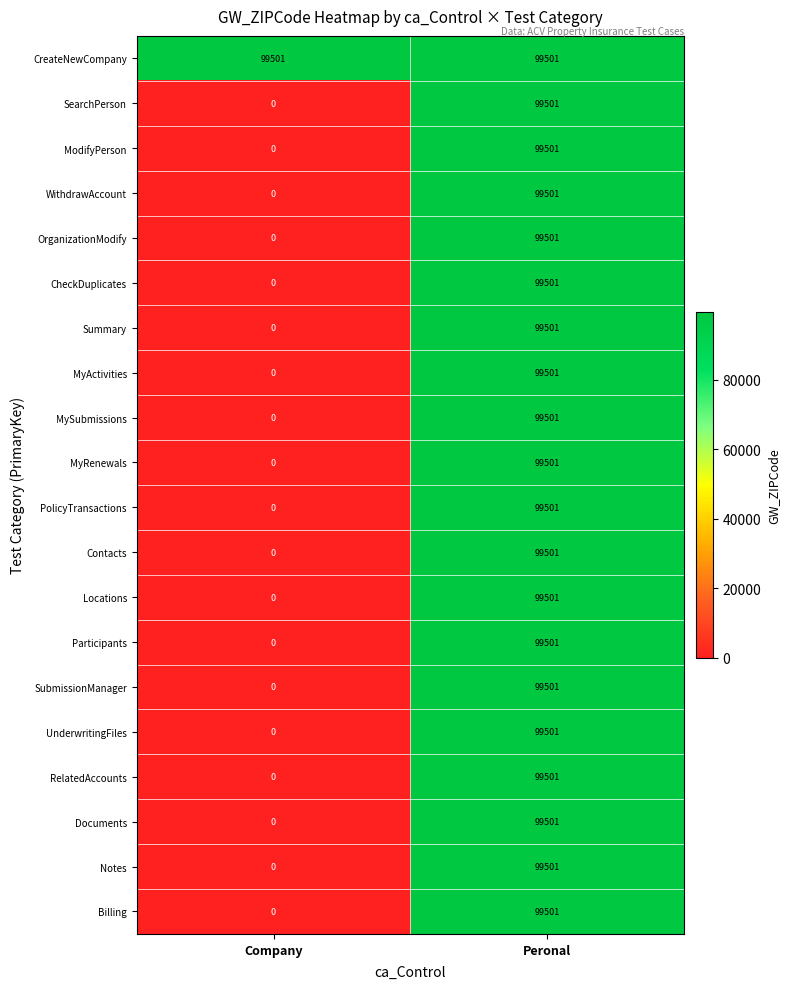

How many distinct data groups are displayed?

20